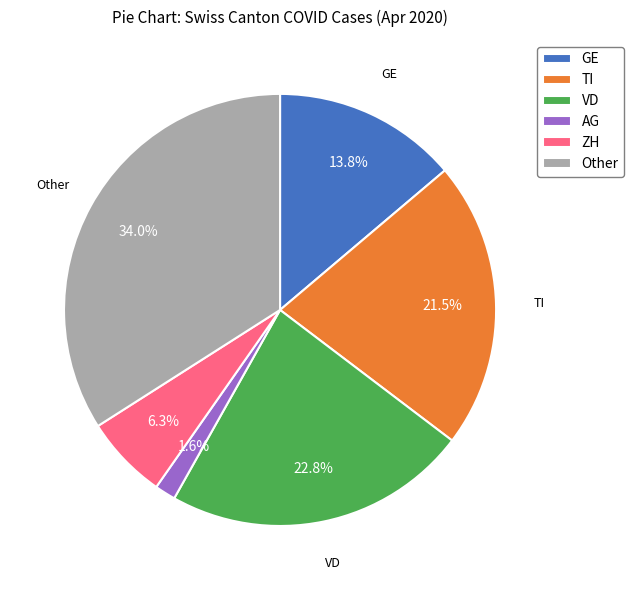

Count the number of slices in the pie.

6